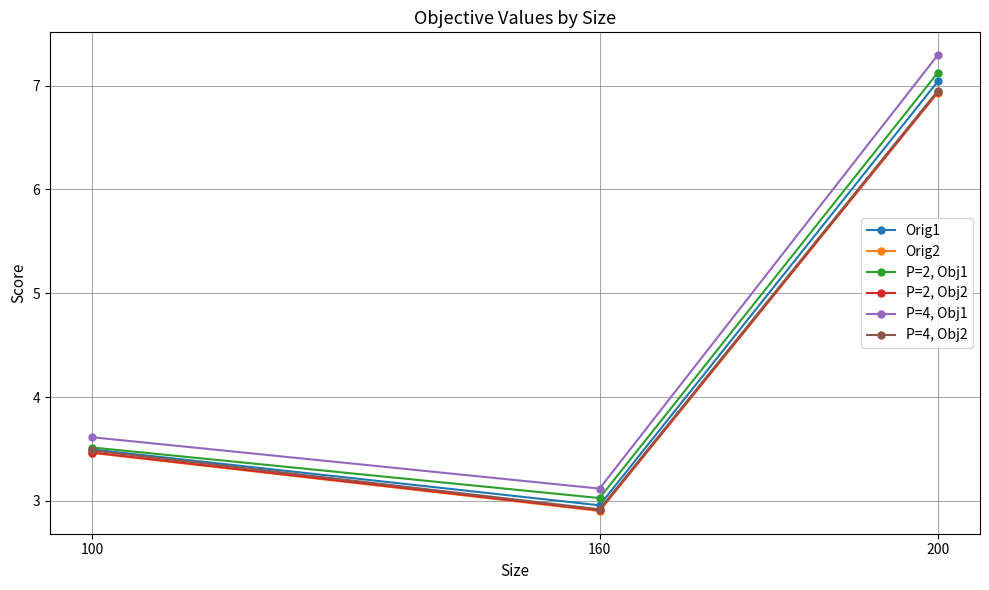

How many lines are shown in the chart?

6